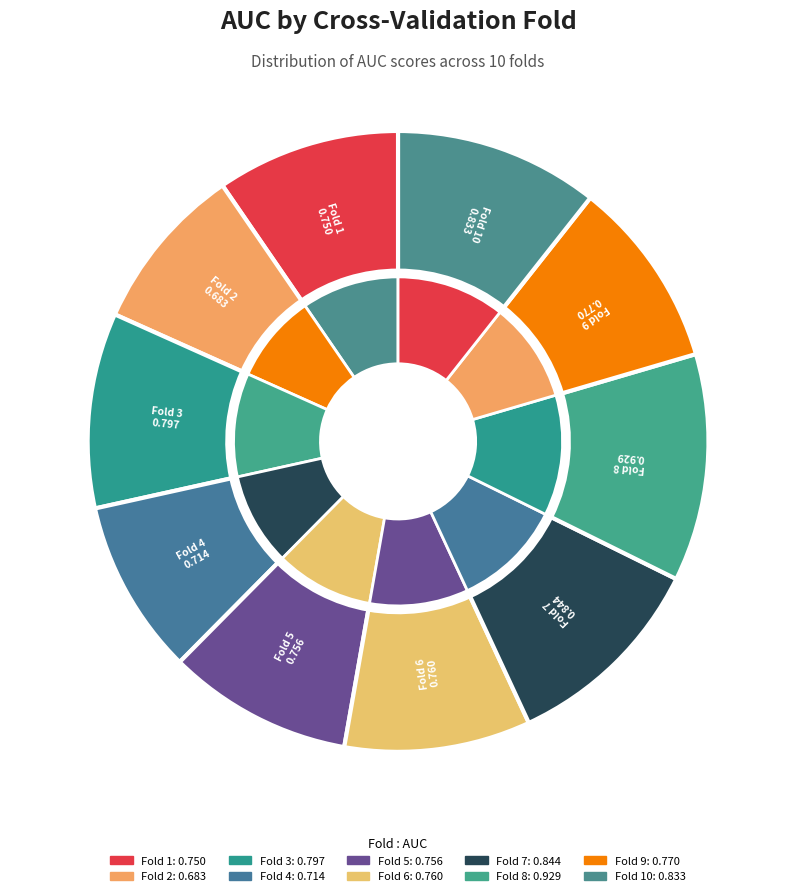

To the nearest percent, what is the average slice percentage?

10%